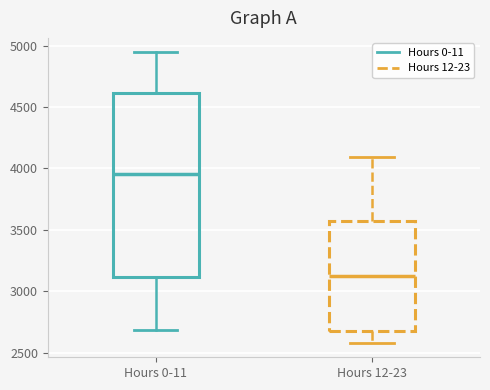

Where is the upper edge of the box for Hours 12-23 on the y-axis? The values are not printed on the chart, so give them approximately, as read against the axis.

3550